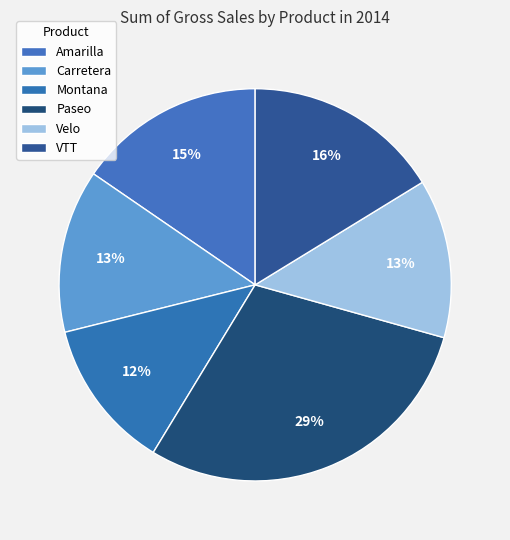

How many segments does this pie chart have?

6